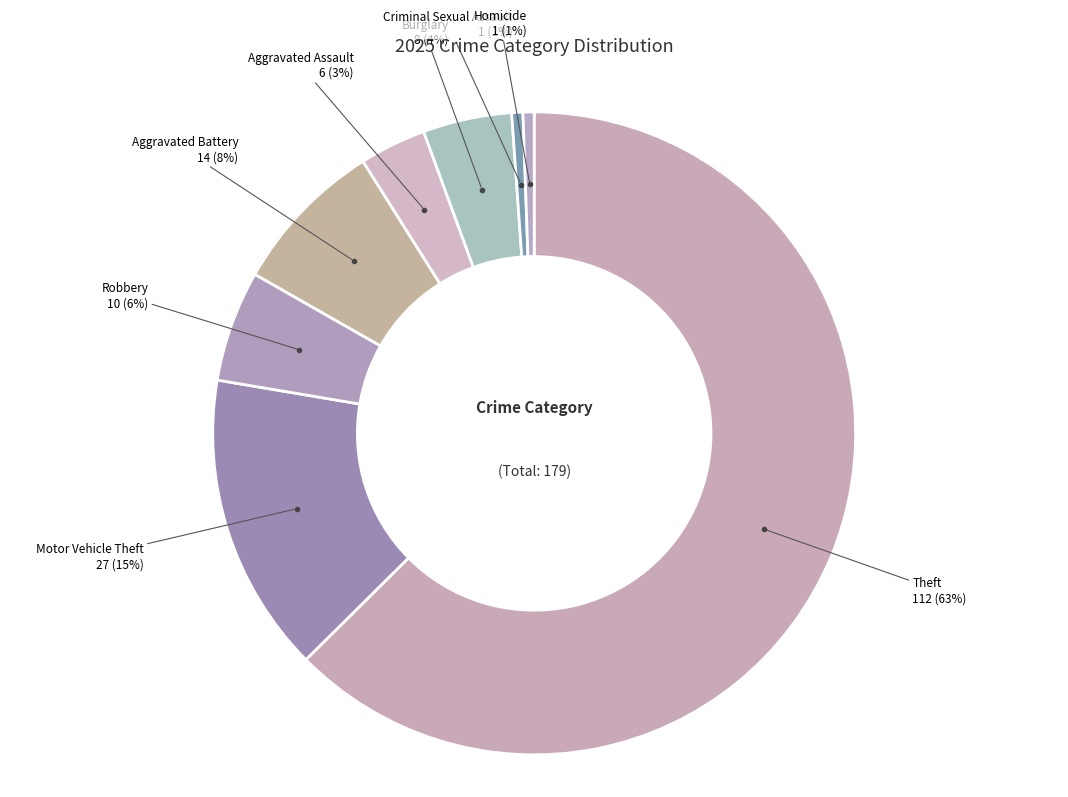

How many segments does this pie chart have?

8